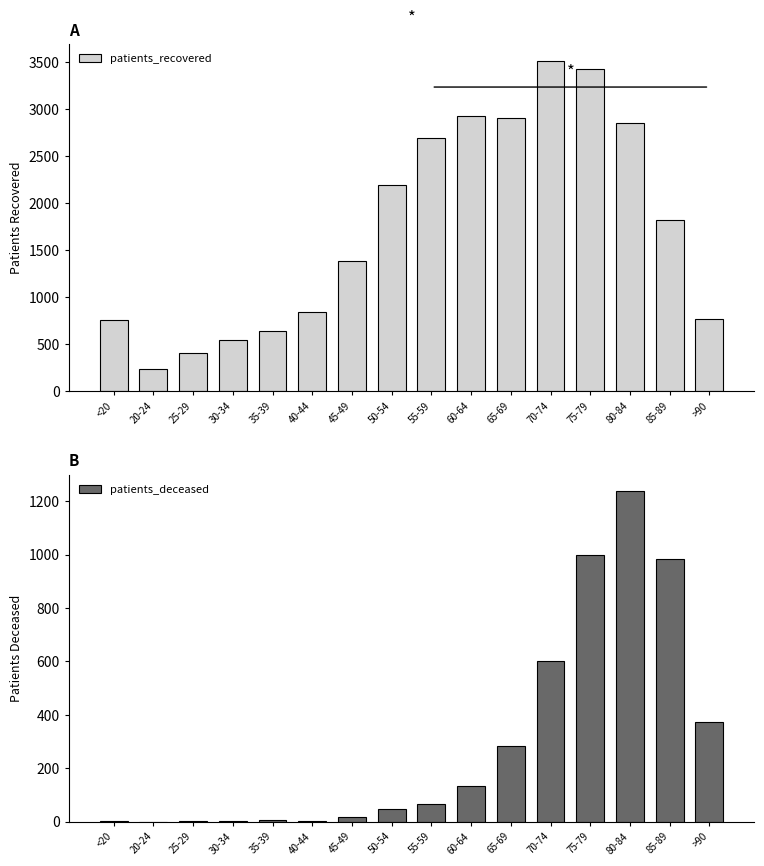

What is the difference between the second highest and minimum values in the patients_deceased series?

998